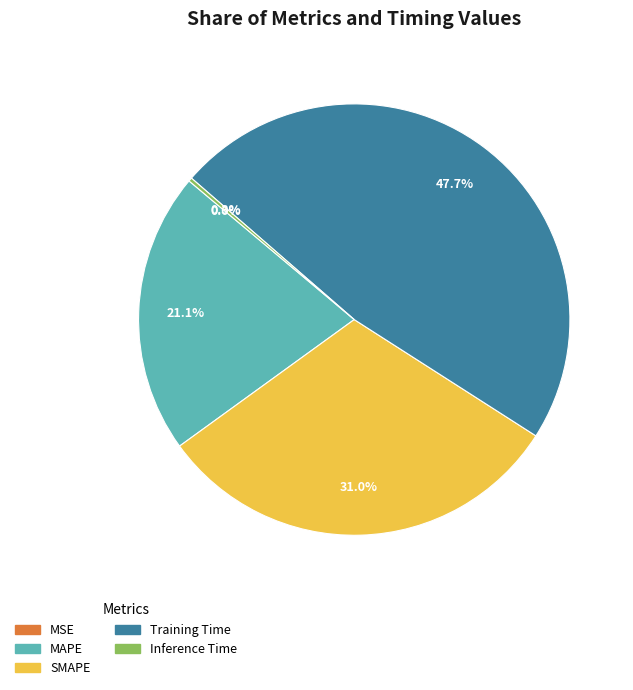

What is the largest slice in the pie chart?

Training Time